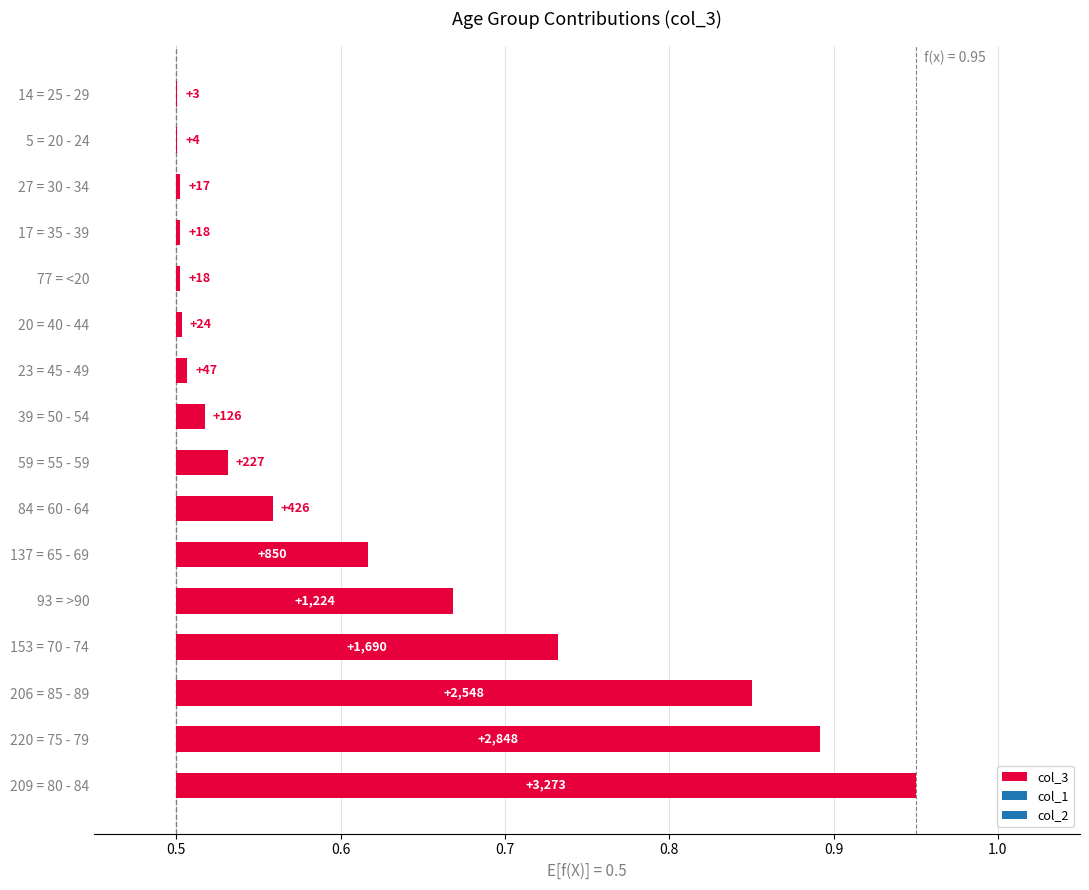

How many distinct data groups are displayed?

1